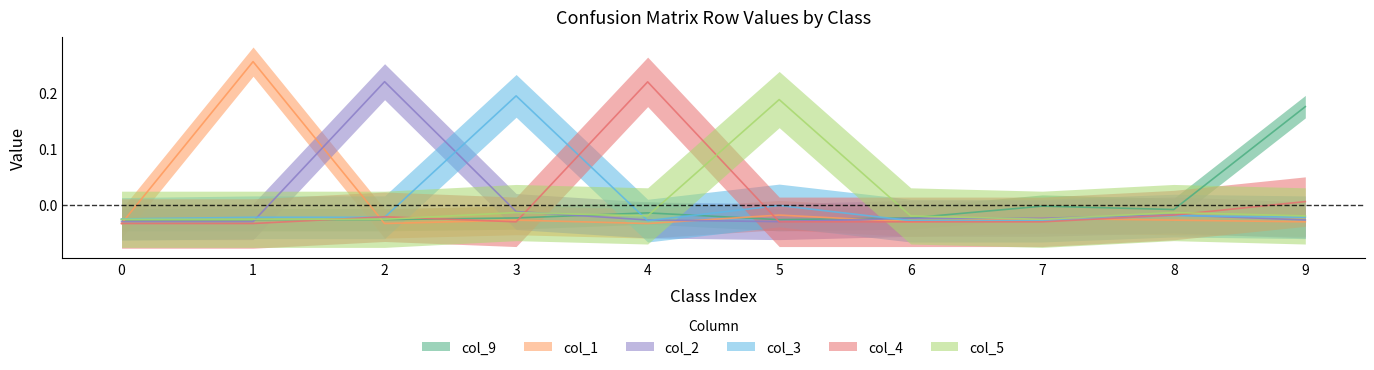

Where does the col_1 series first go above 0?

1